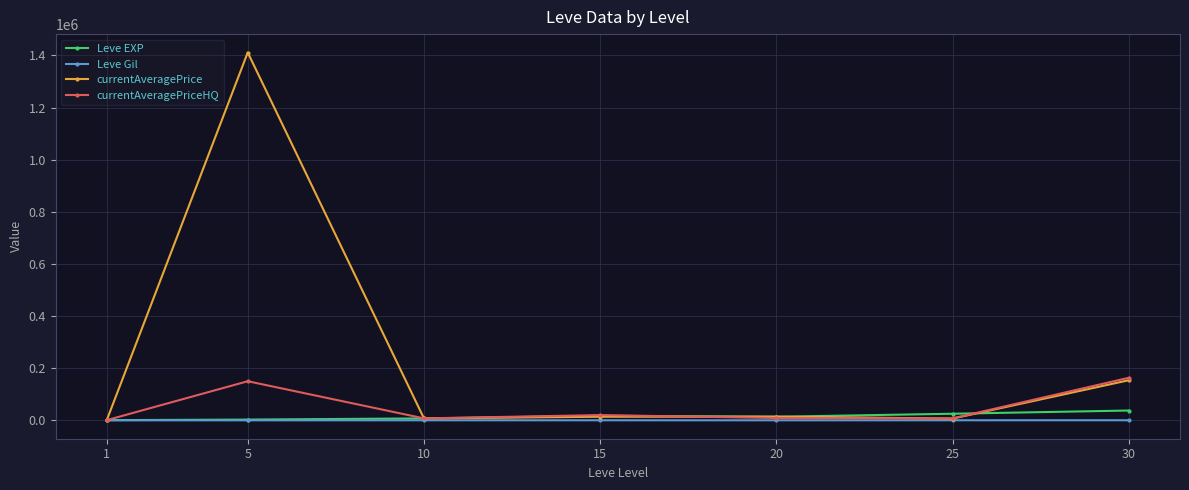

At which category is the sum across all series the highest?

5